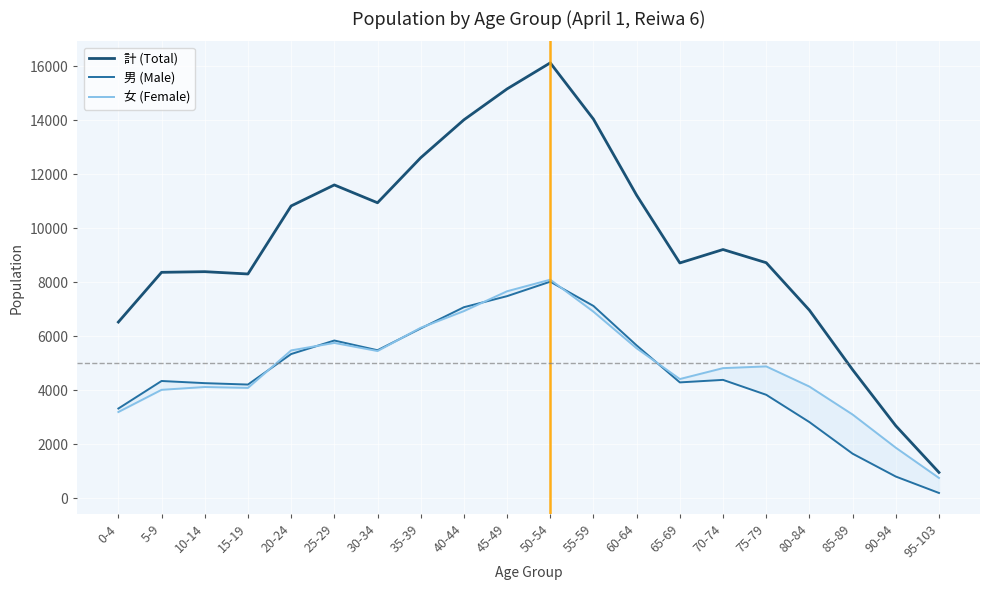

Which series has the largest range (max minus min)?

計 (Total)